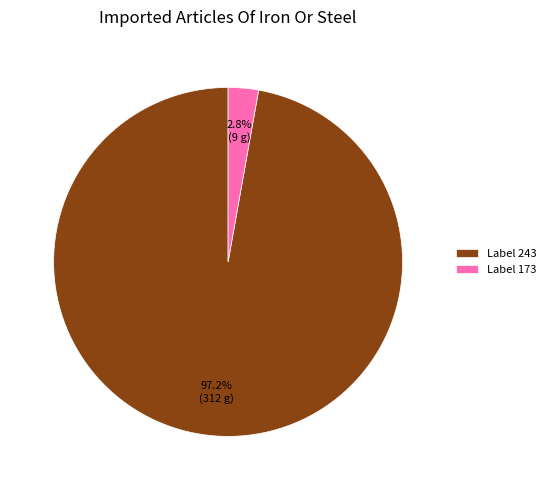

Which slice is the smallest?

Label 173